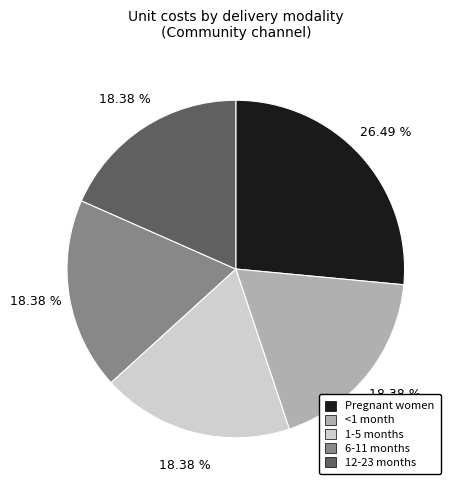

Is it true that Pregnant women is 26% of the pie?

True